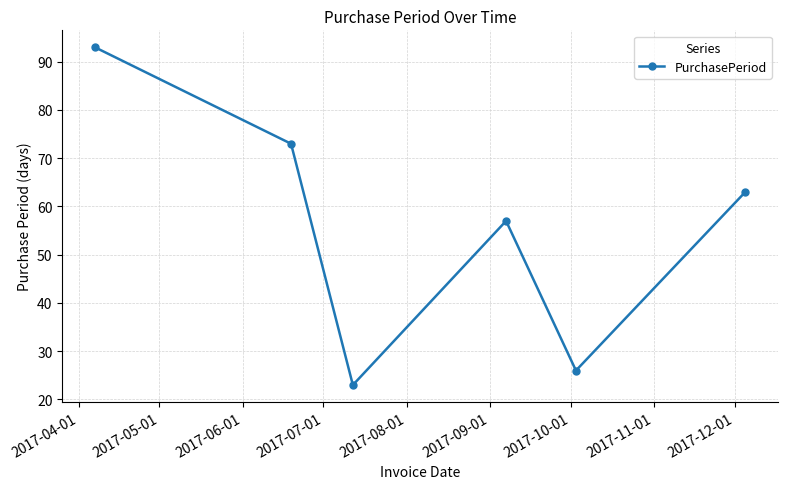

What is the difference between the maximum and minimum values?

70